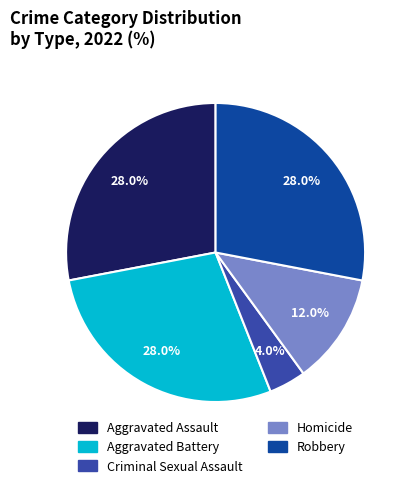

Count the number of slices in the pie.

5